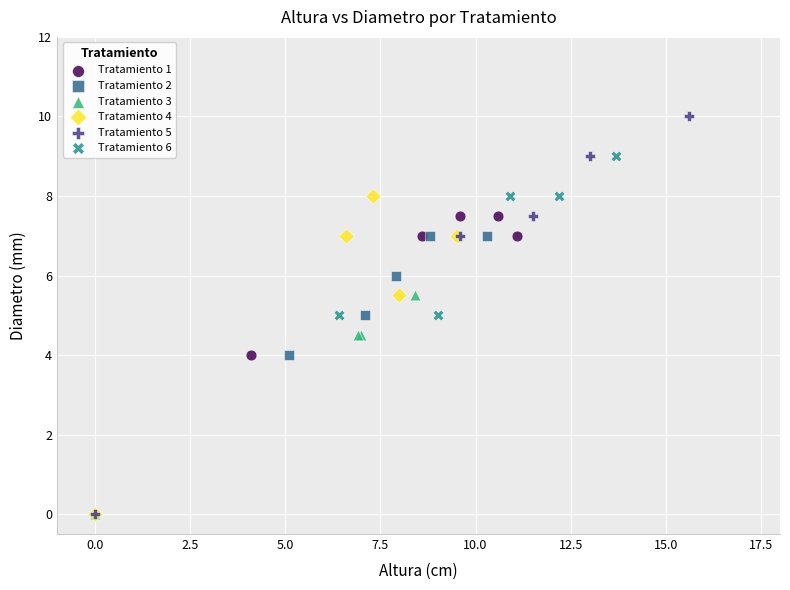

Which series has the largest Y range (max minus min)?

Tratamiento 5